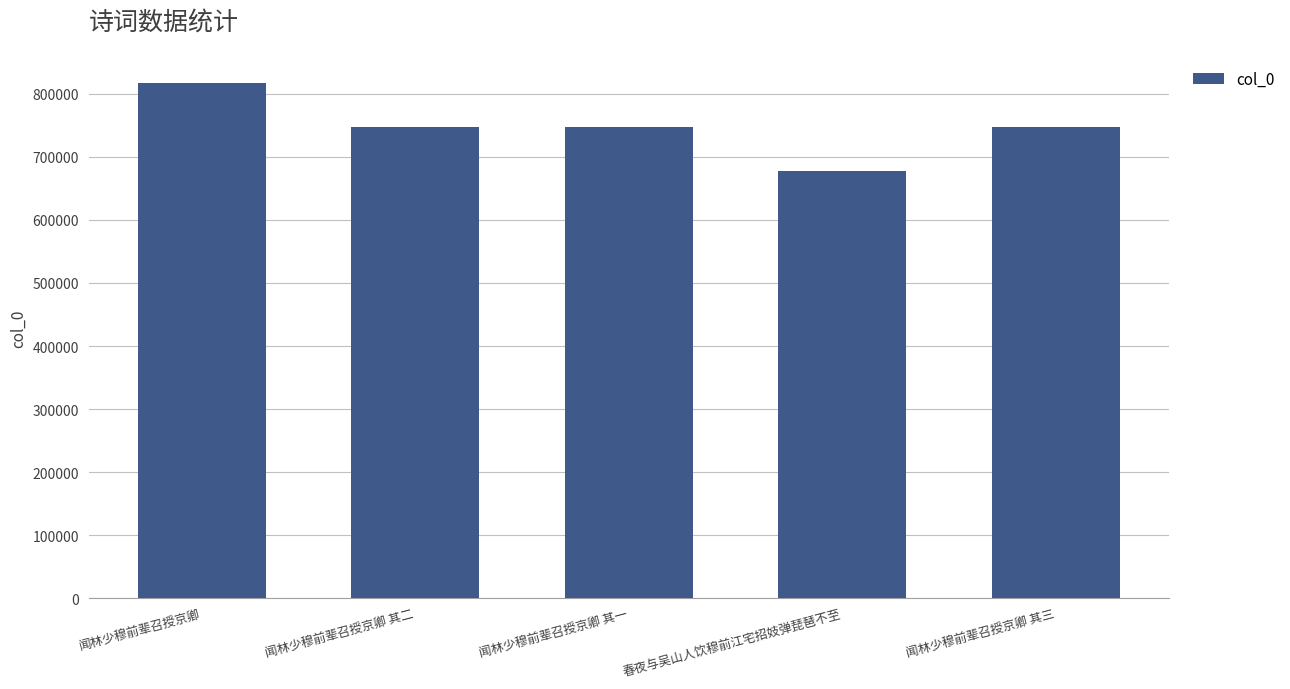

Which label corresponds to the smallest value in the chart?

春夜与吴山人饮穆前江宅招妓弹琵琶不至